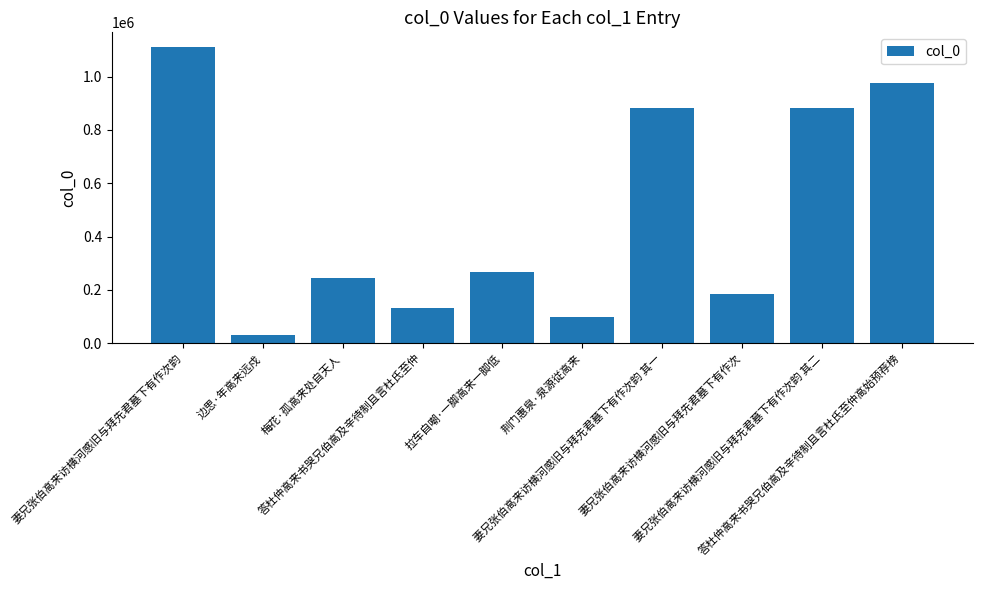

What is the greatest value displayed?

1110316